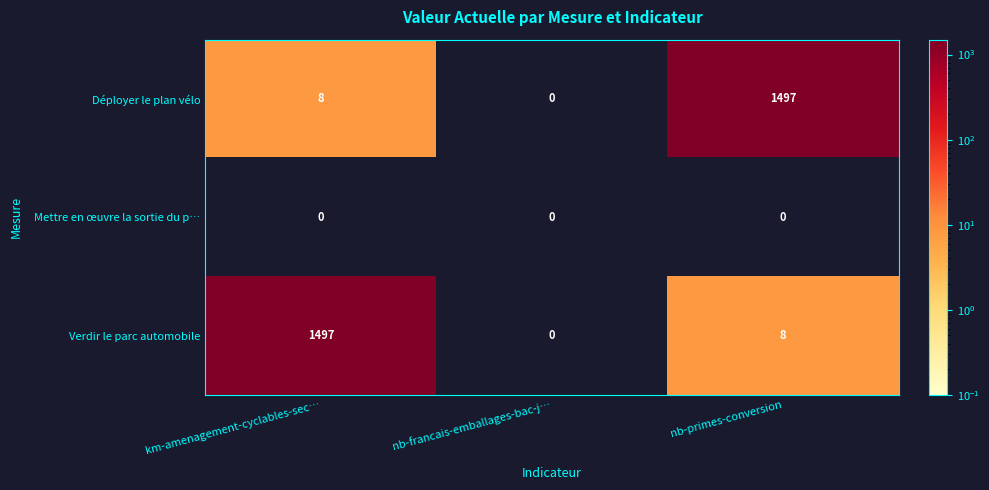

What is the difference between the highest and lowest values at km-amenagement-cyclables-sec…?

1497